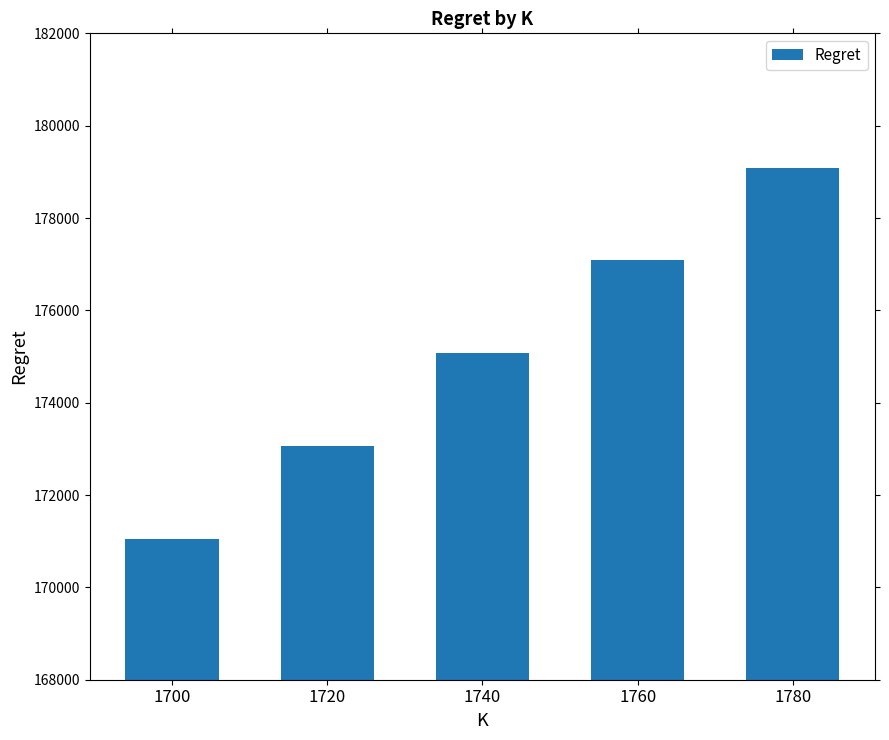

What is the smallest value displayed?

171056.3